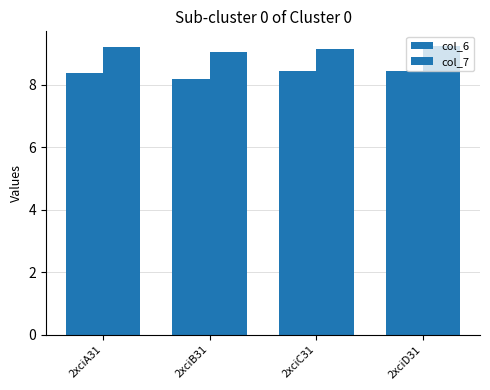

Is it true that col_7 equals 9.1 at 2xciC31?

True